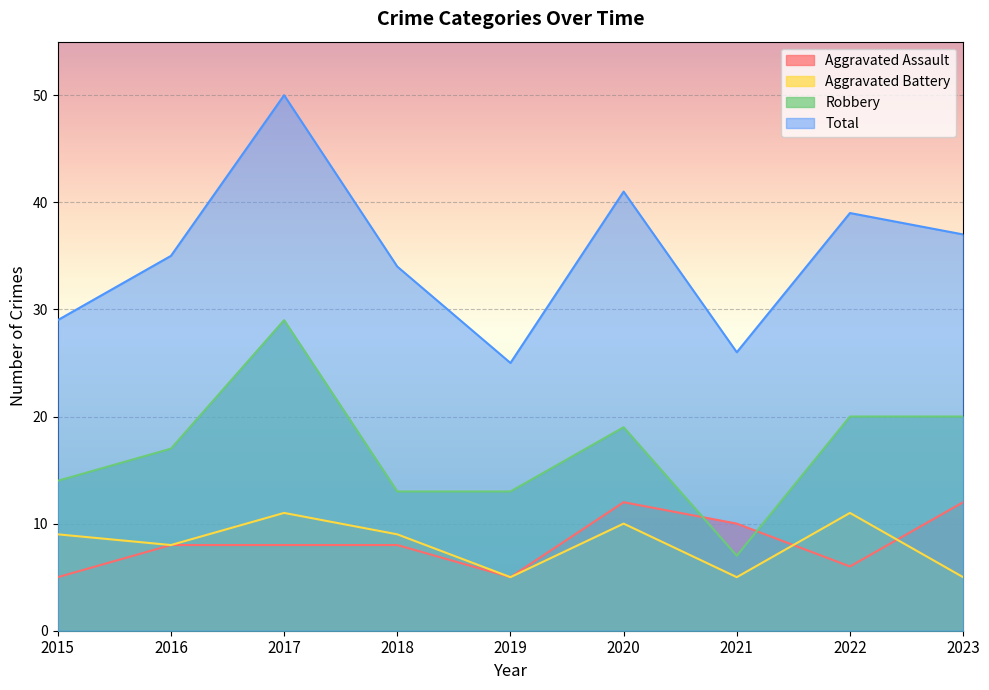

Between 2017 and 2021, which series saw the biggest shift?

Total